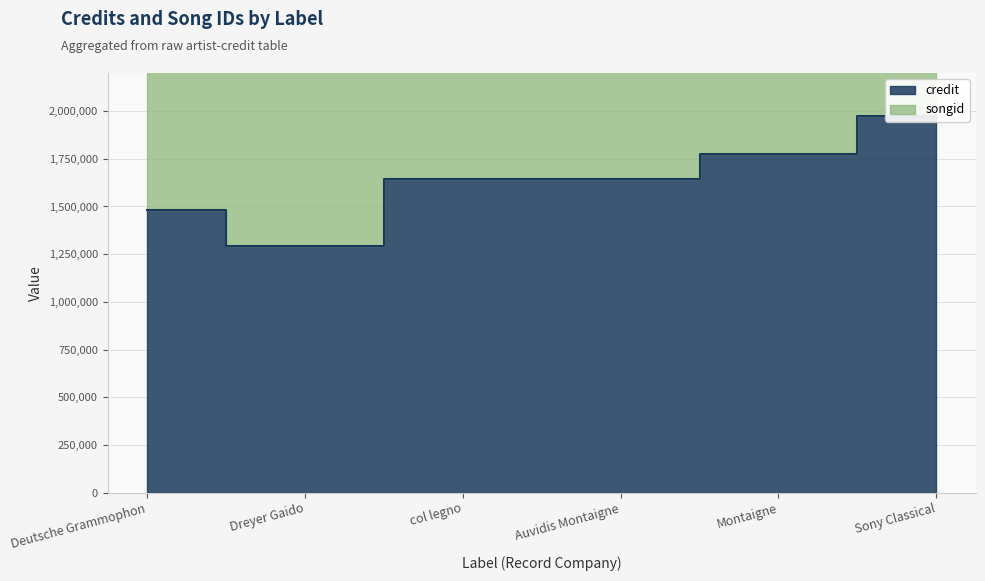

What is the greatest value displayed?

1975377